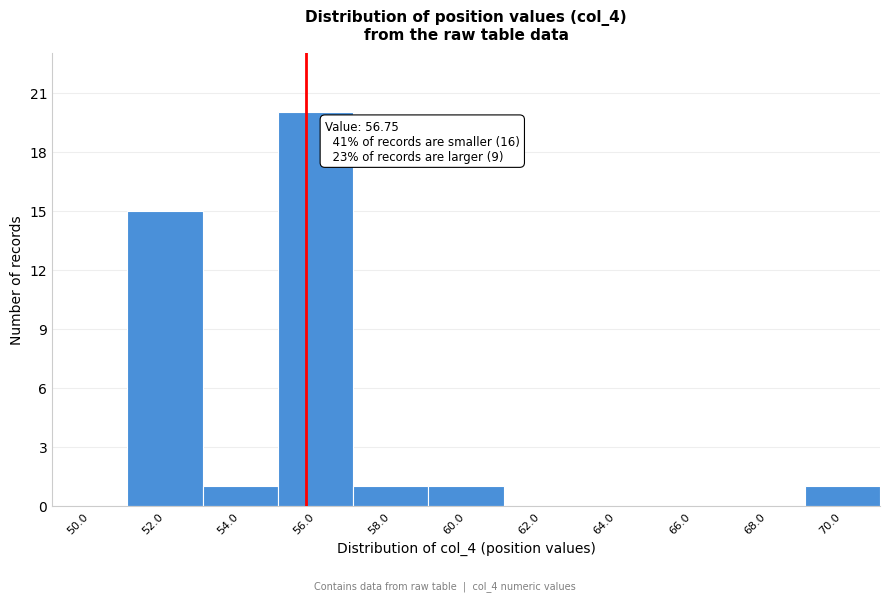

Reading left to right, what are all the values shown in this chart?

50.0=0	52.0=15	54.0=1	56.0=20	58.0=1	60.0=1	62.0=0	64.0=0	66.0=0	68.0=0	70.0=1